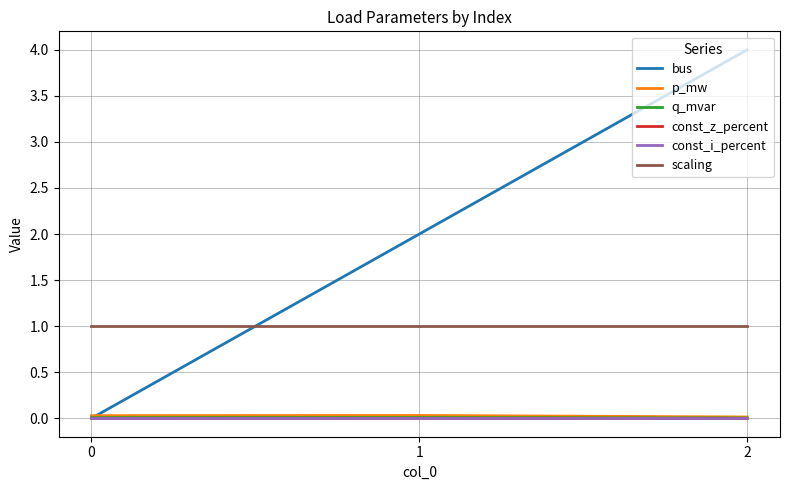

What is the difference between the highest and lowest values at 2?

4.0